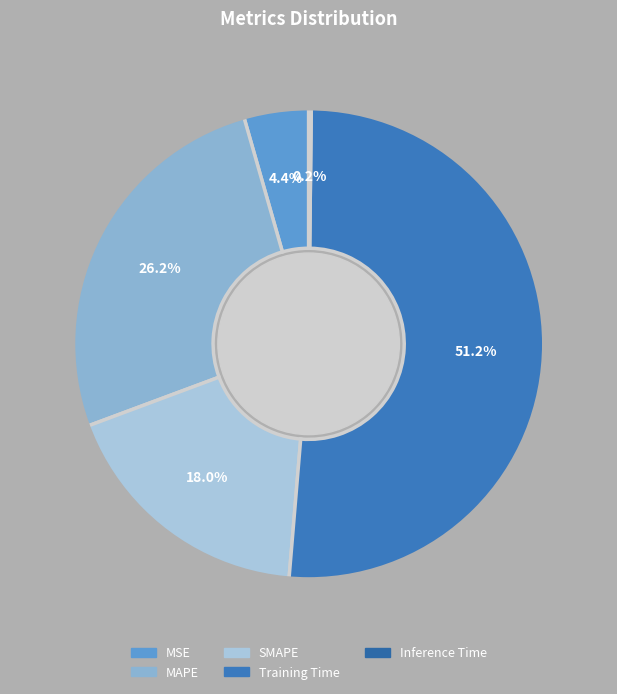

How many slices are in this pie chart?

5